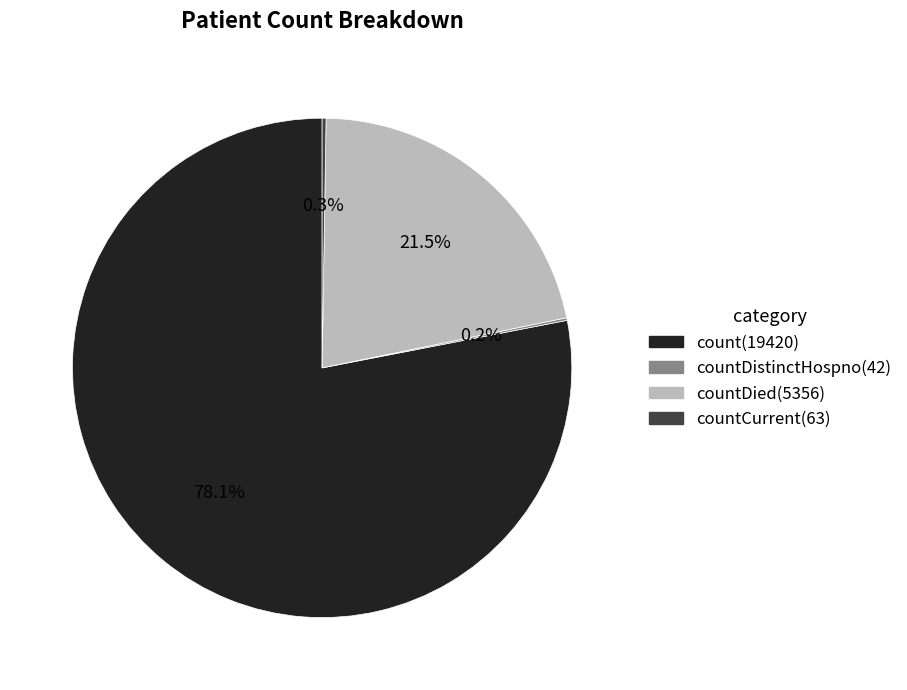

Is there a majority slice in this chart?

Yes